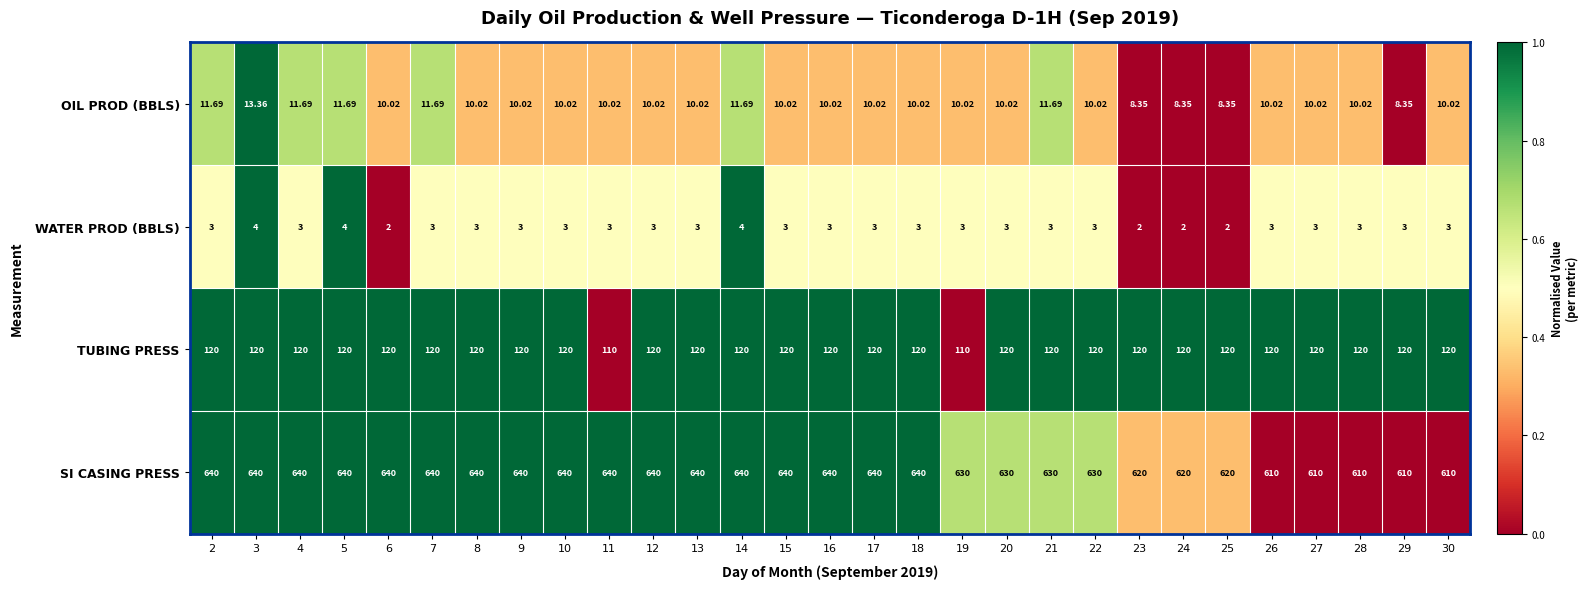

Is the value of WATER PROD (BBLS) at 10 greater than the value of SI CASING PRESS at 10?

No